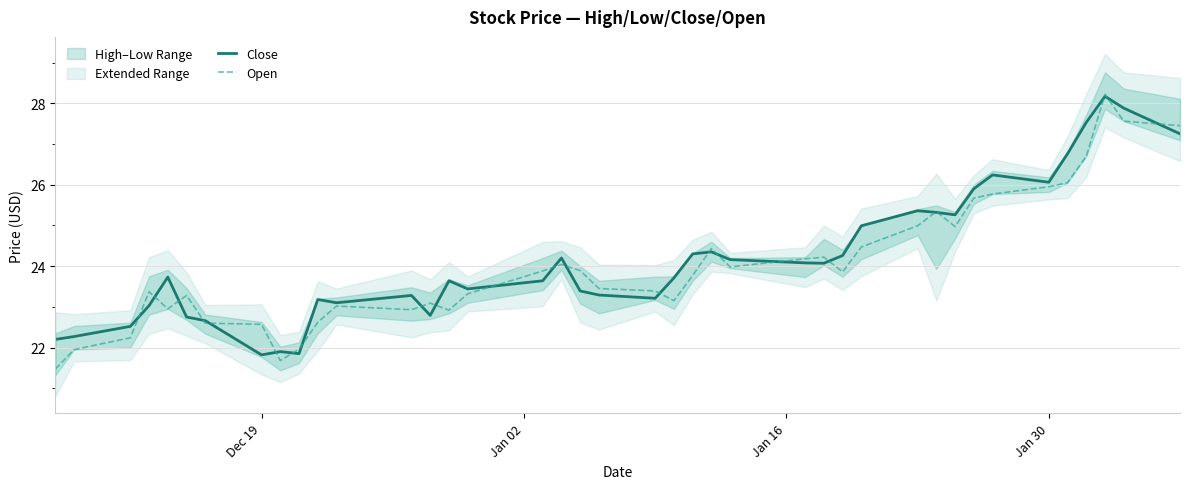

How many interior local peaks does the Open series have?

9